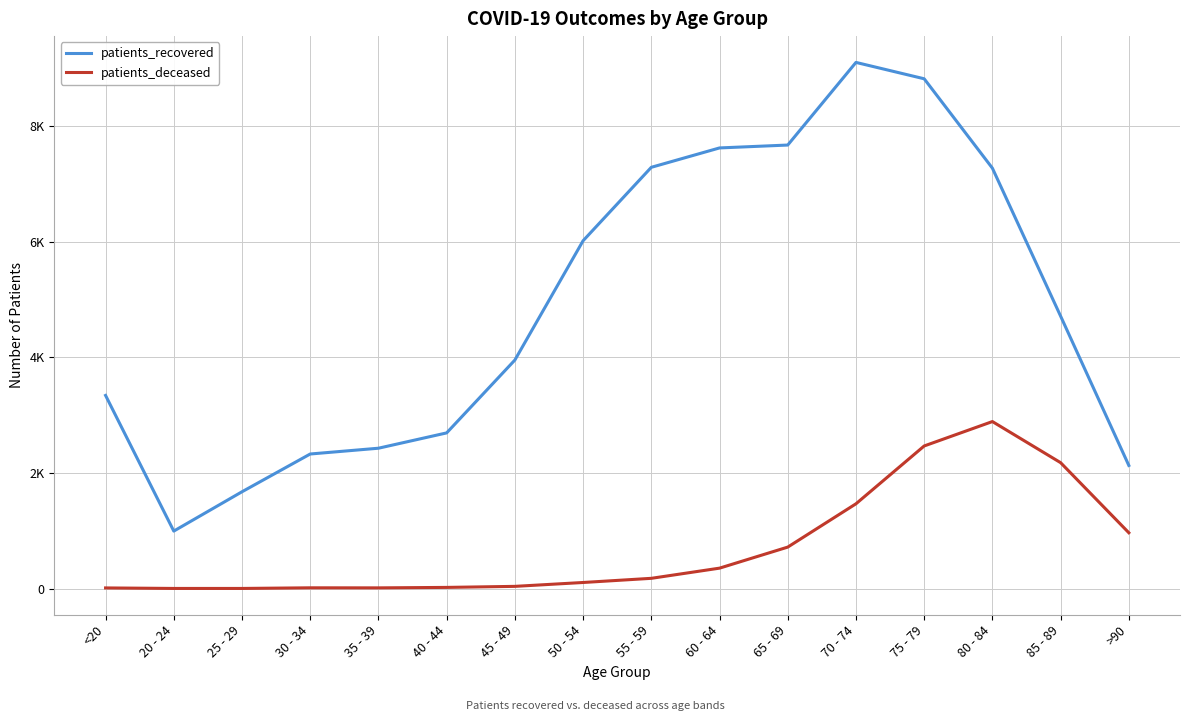

What is the maximum value shown in the chart?

9100